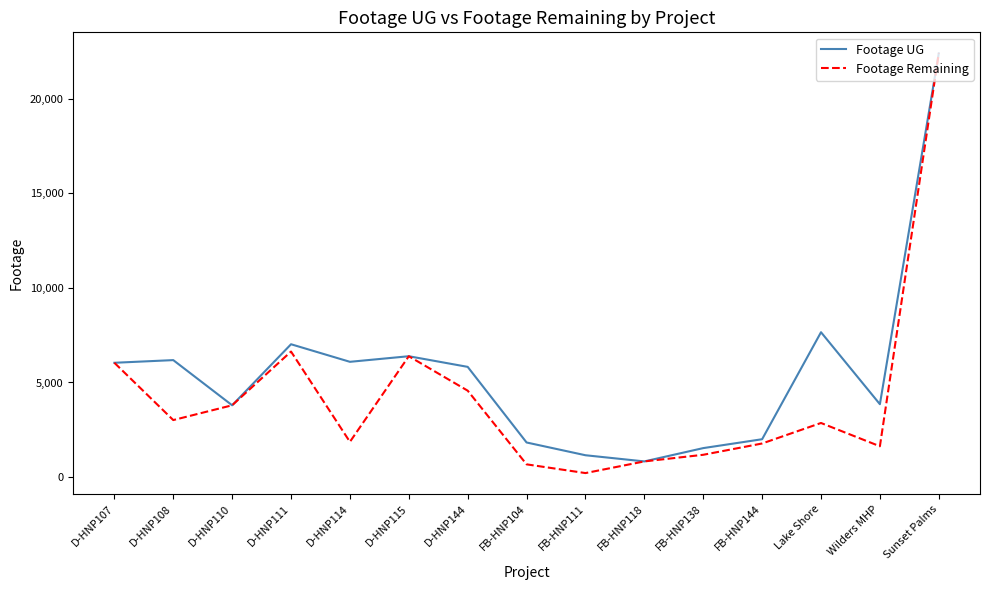

Where is Footage UG nearest to the value 11609?

Lake Shore